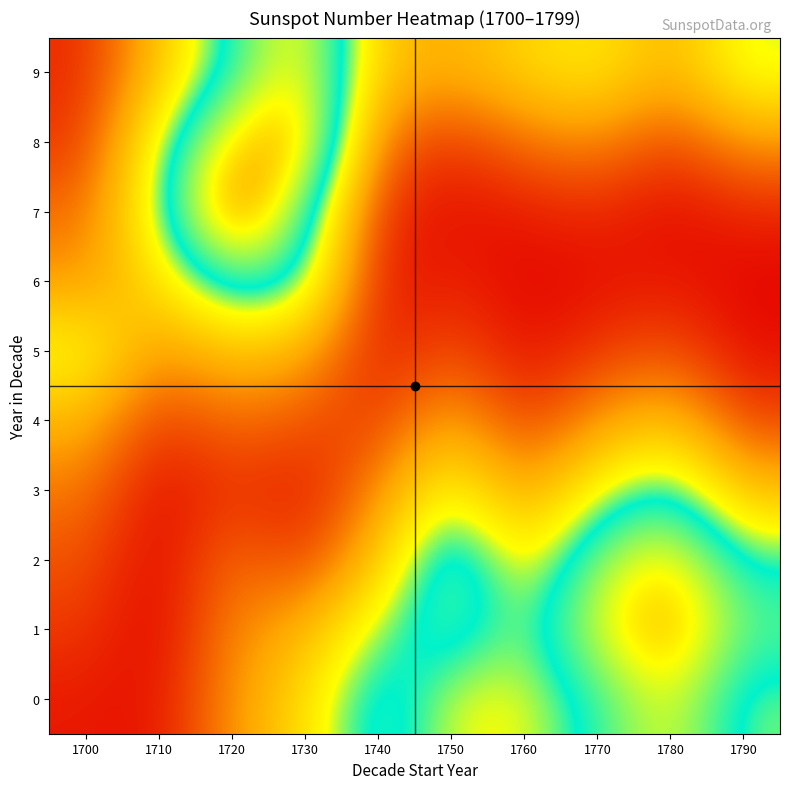

Count the number of categories in the chart.

10